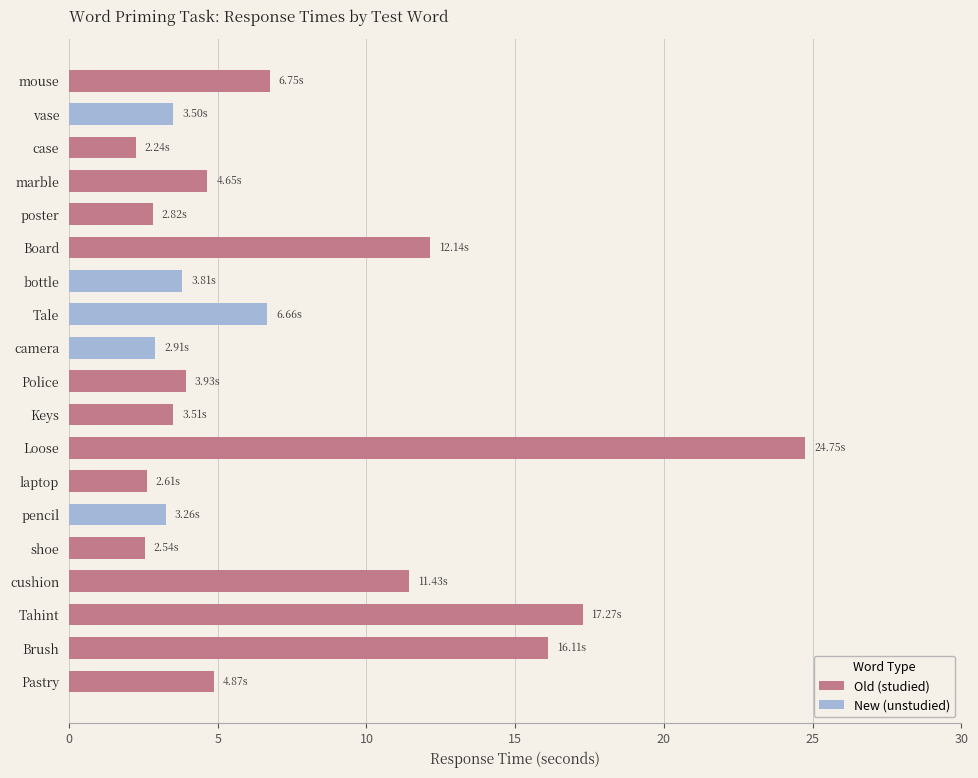

What is the value of the 12th bar from the left?

24.8